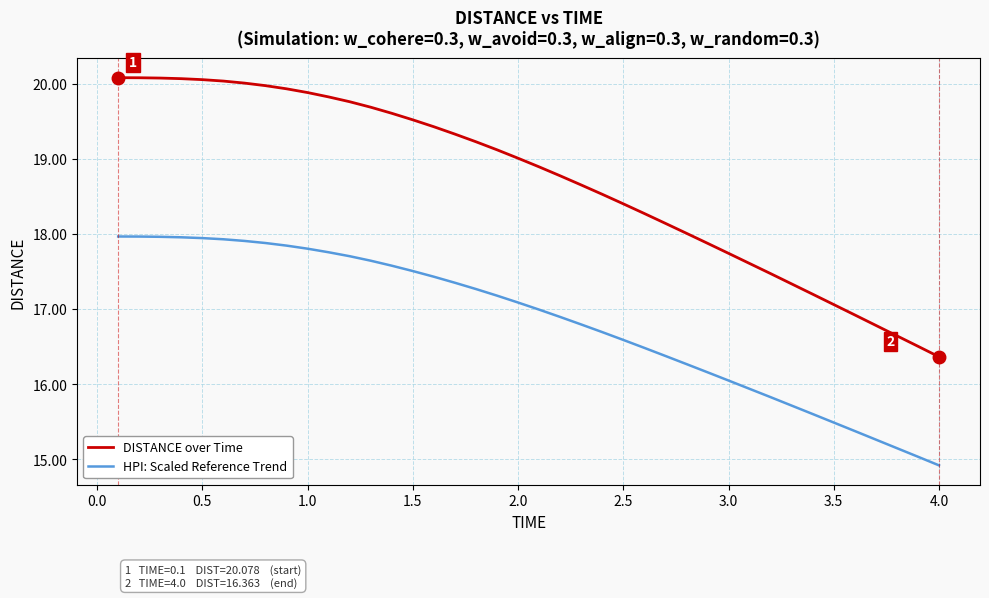

What is the maximum value shown in the chart?

20.1